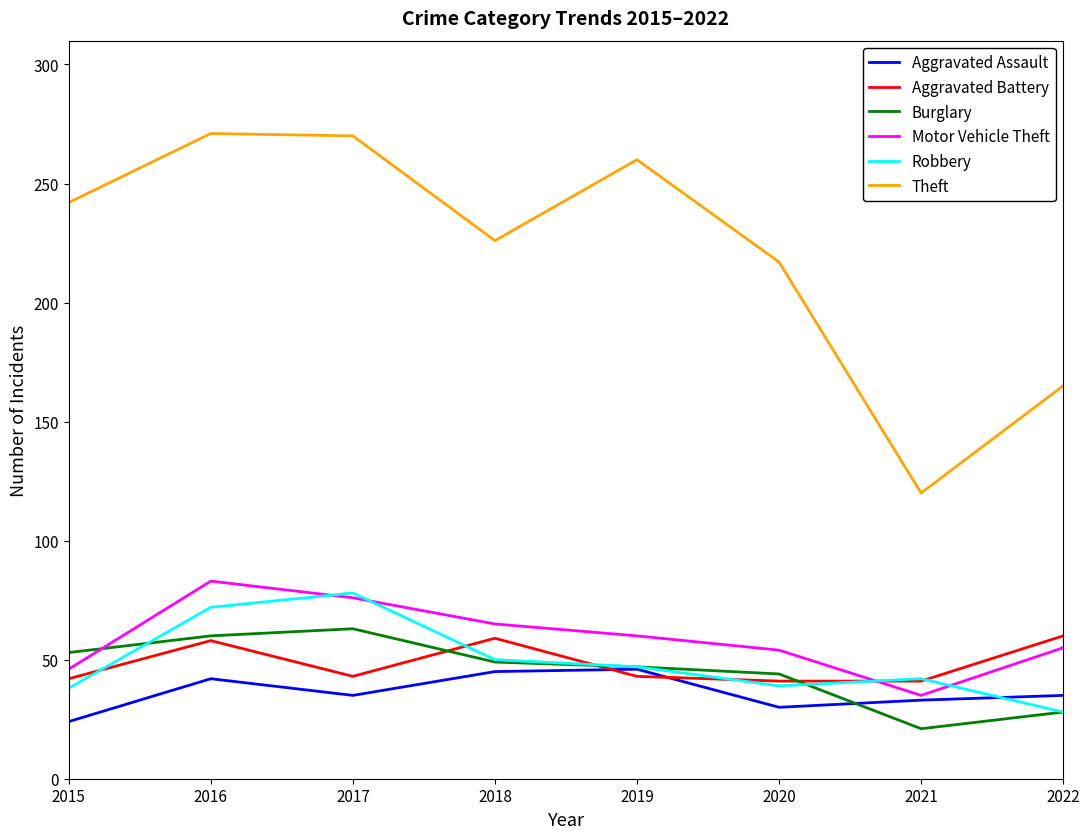

Which series has the largest range (max minus min)?

Theft